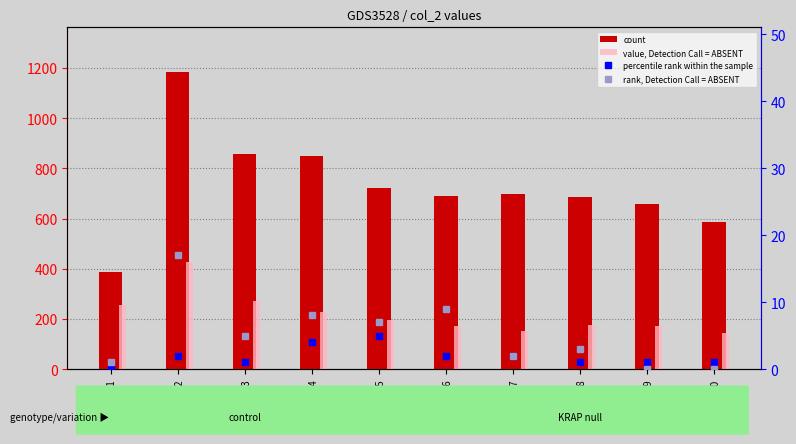

What is the difference between the value, Detection Call = ABSENT values at Row_7 and Row_3?

122